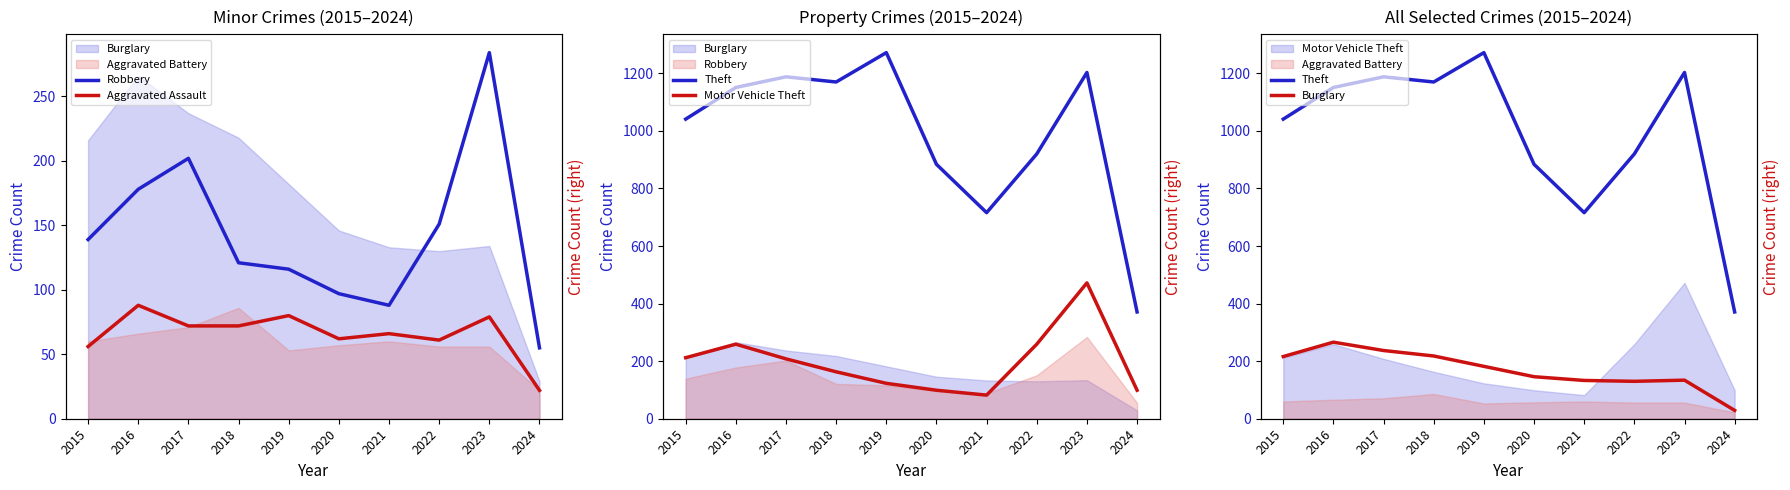

What is the difference between the maximum and second lowest values in the Robbery series?

196